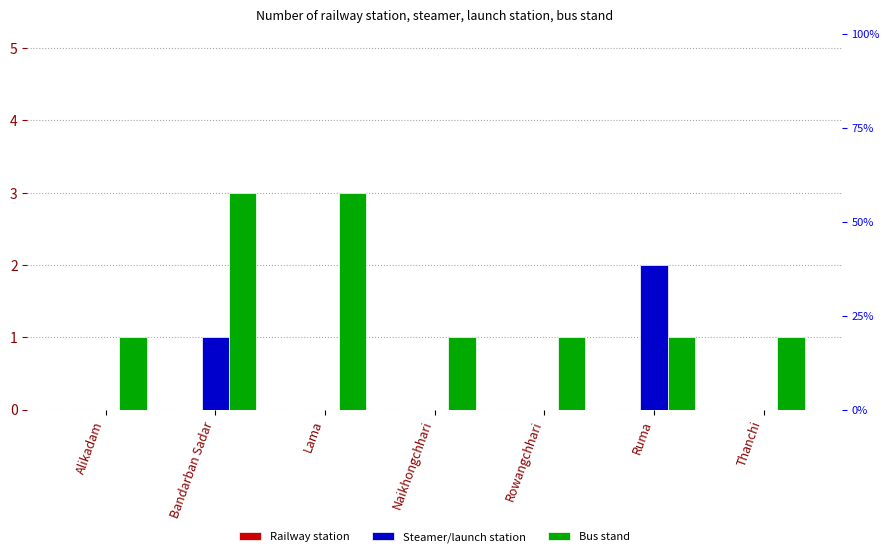

What is the difference between the maximum and minimum values in the Steamer/launch station series?

2